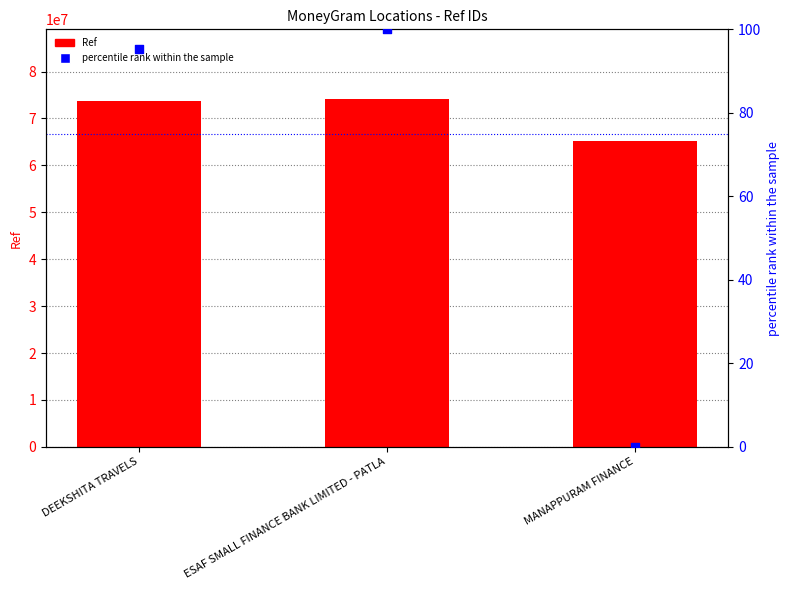

At how many categories does at least one series exceed 73921445?

1